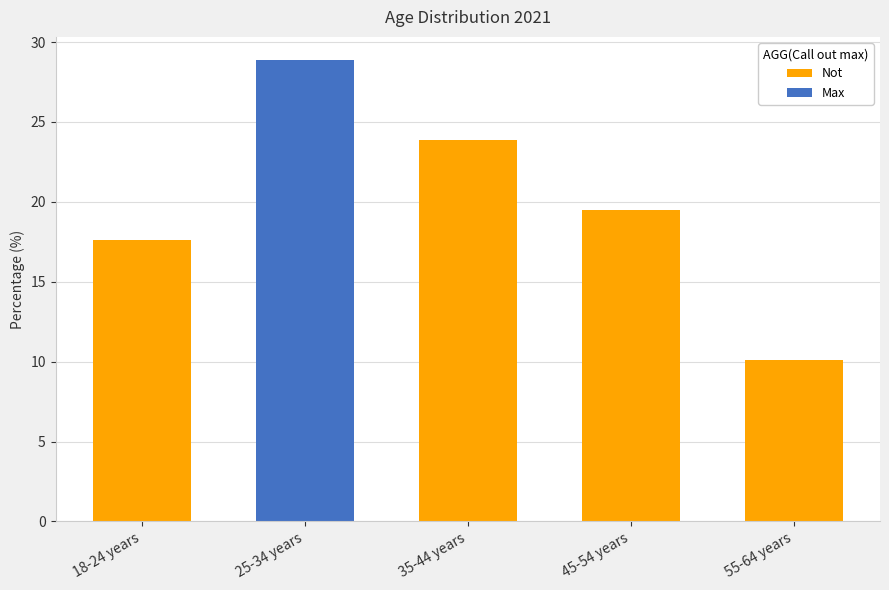

How many bars are there in each group?

2